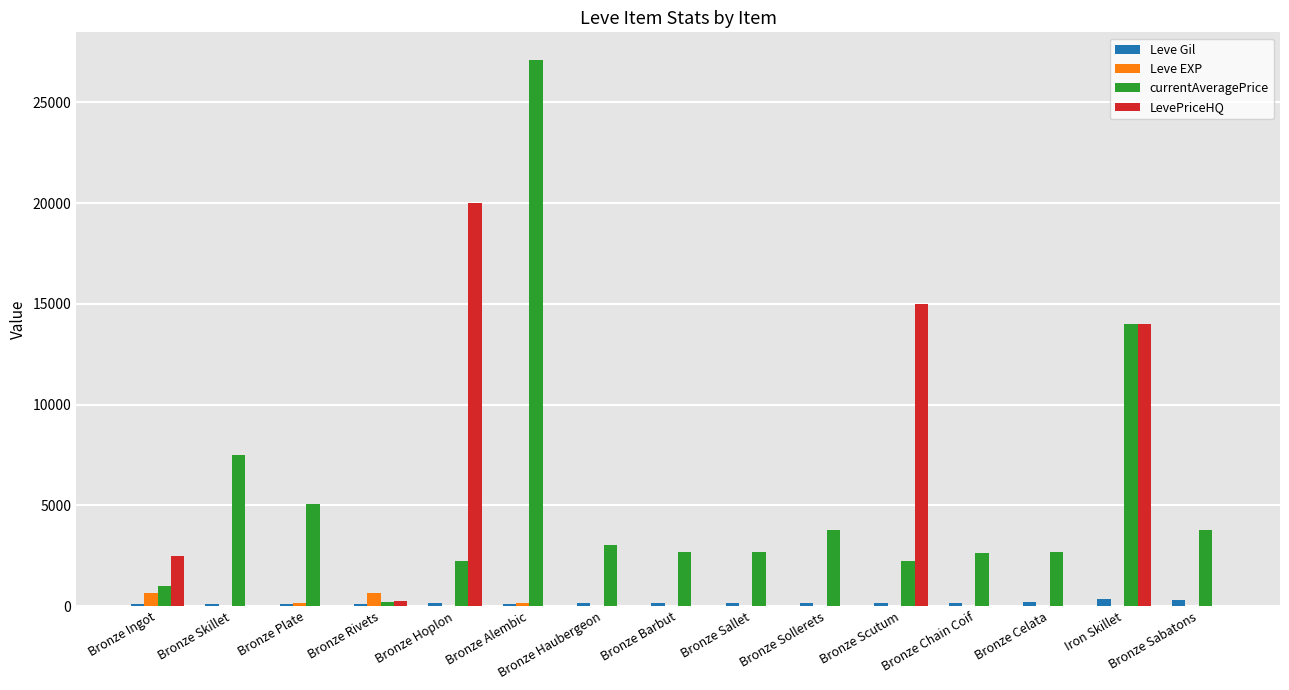

What are all the series names shown in the legend?

Leve Gil, Leve EXP, currentAveragePrice, LevePriceHQ